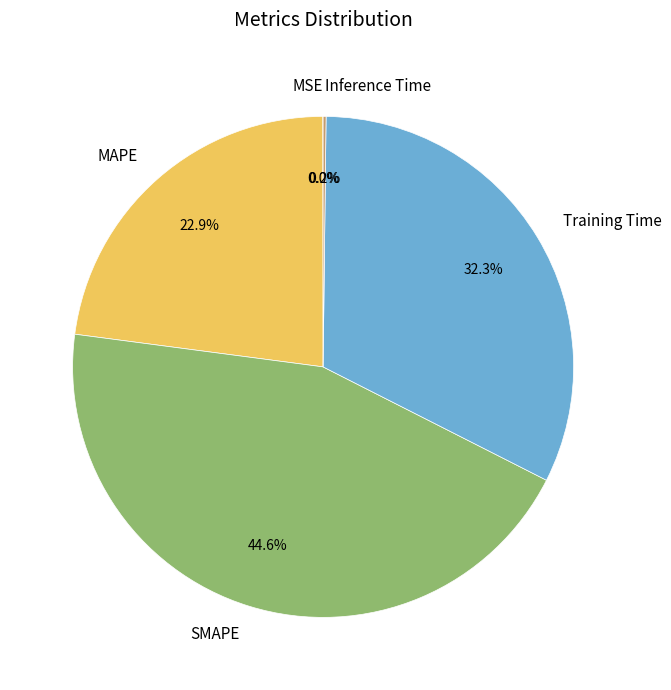

What is the ratio of the value at SMAPE to the value at Training Time?

1.4